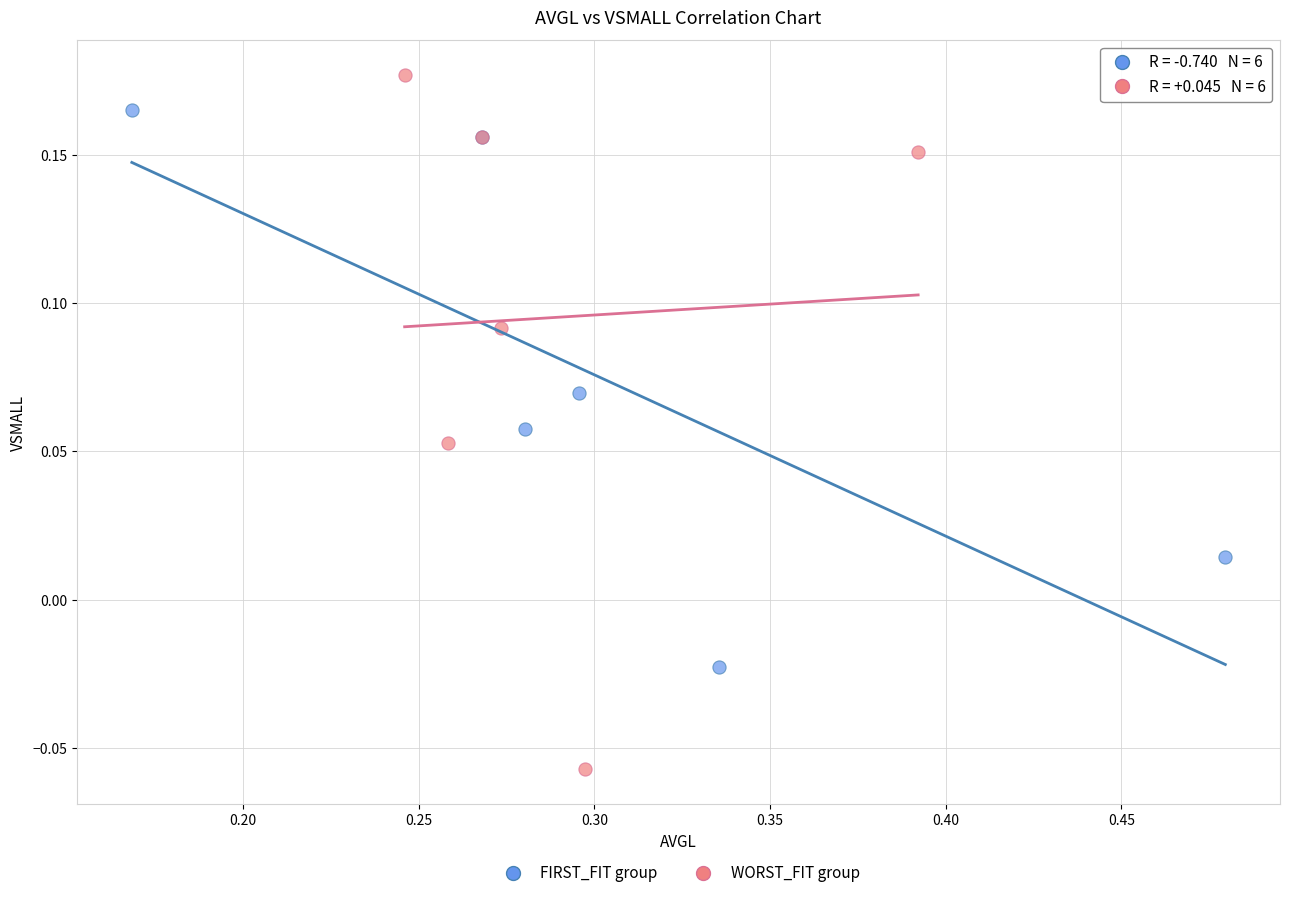

Which series contains the lowest Y value?

WORST_FIT group